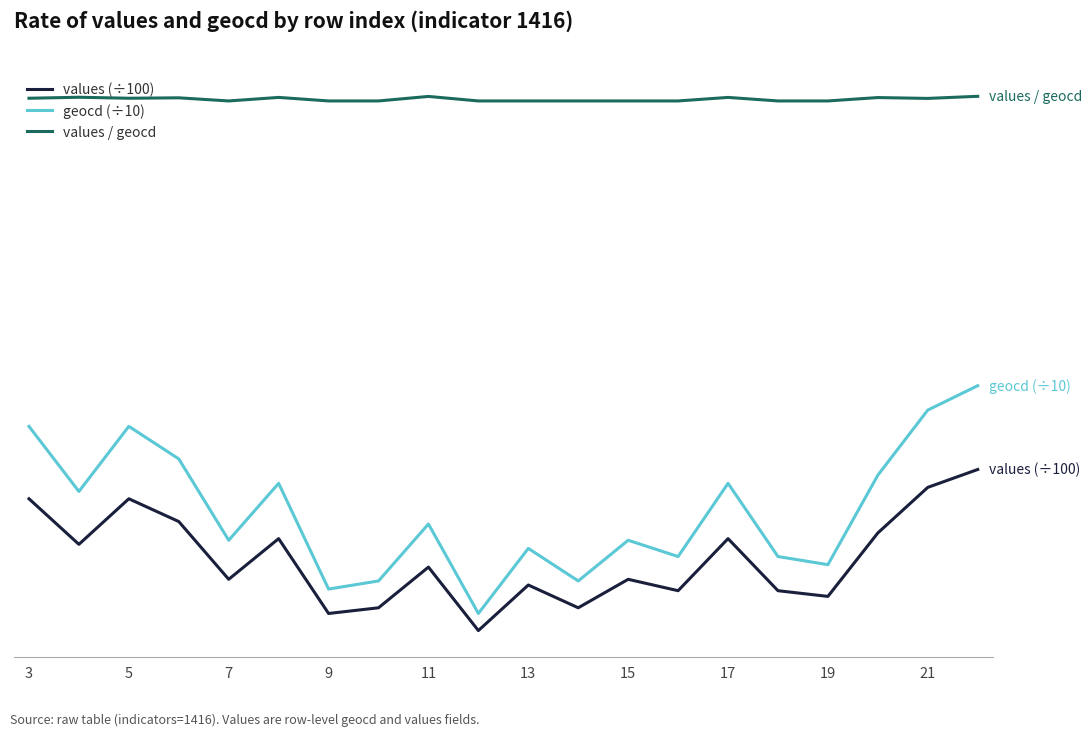

Which series has the largest total across all categories?

values / geocd